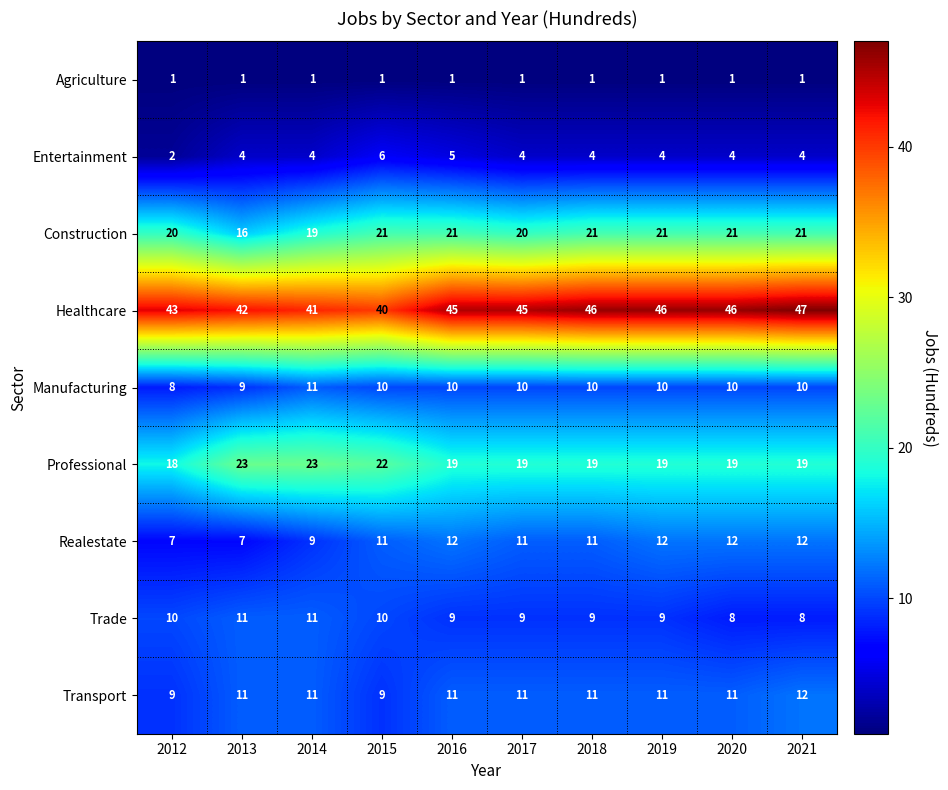

What is the approximate value of Professional at 2020?

19